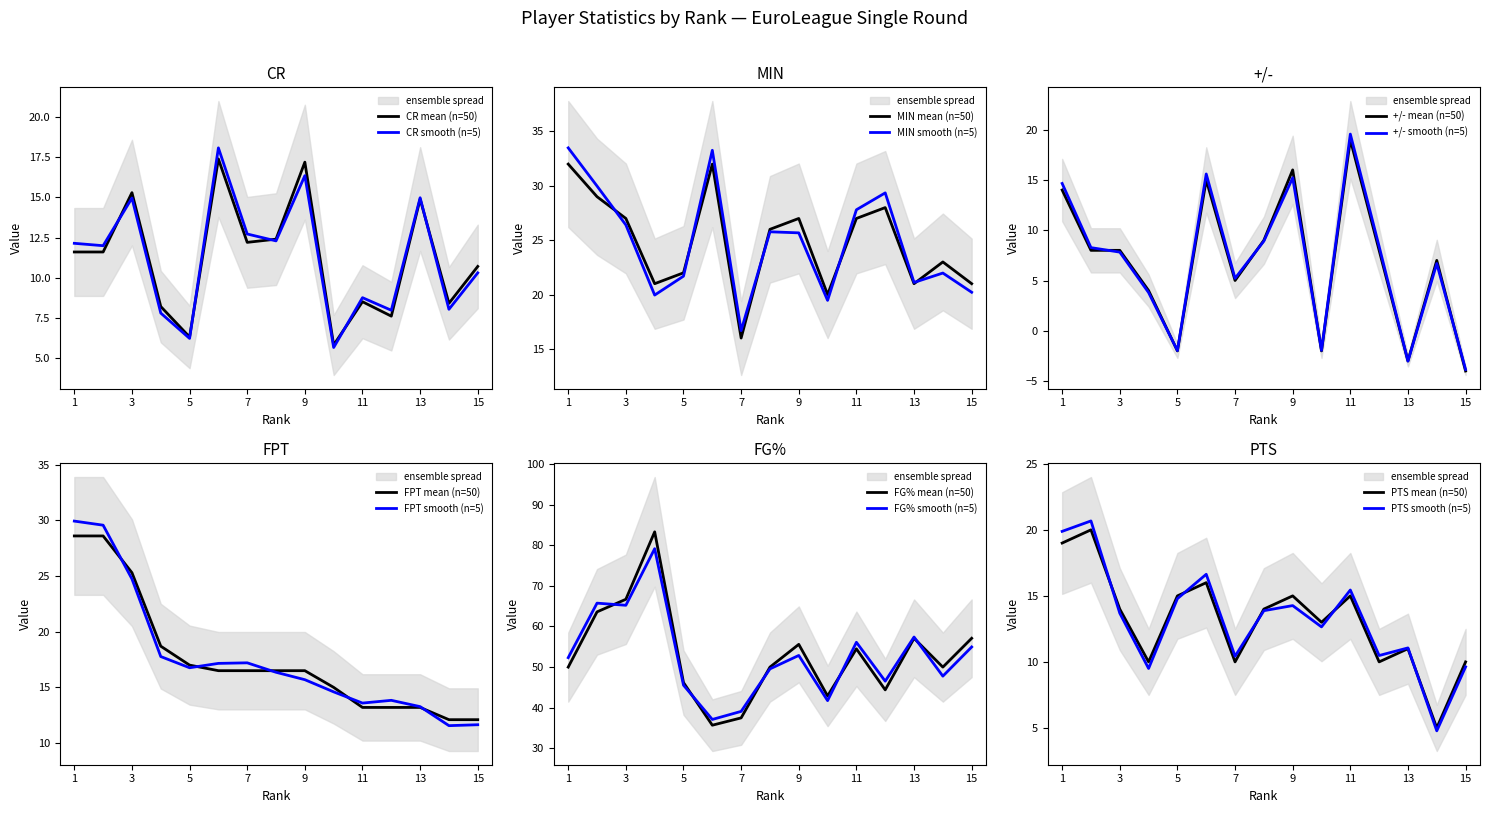

True or false: CR mean (n=50) has a value of 8.5 at 11.

True